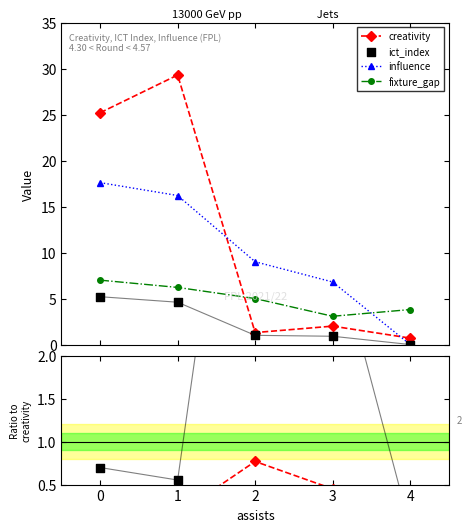

Which series has the largest total across all categories?

creativity